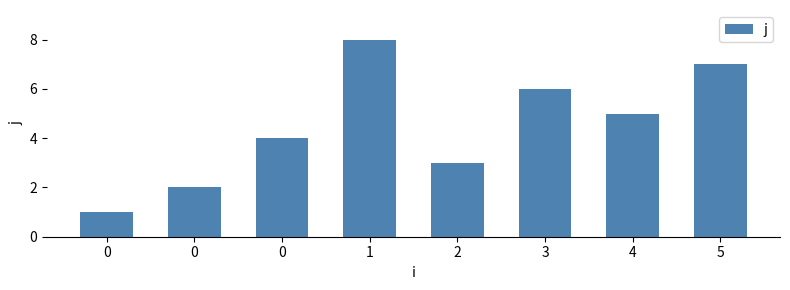

Does the chart contain any negative values?

No